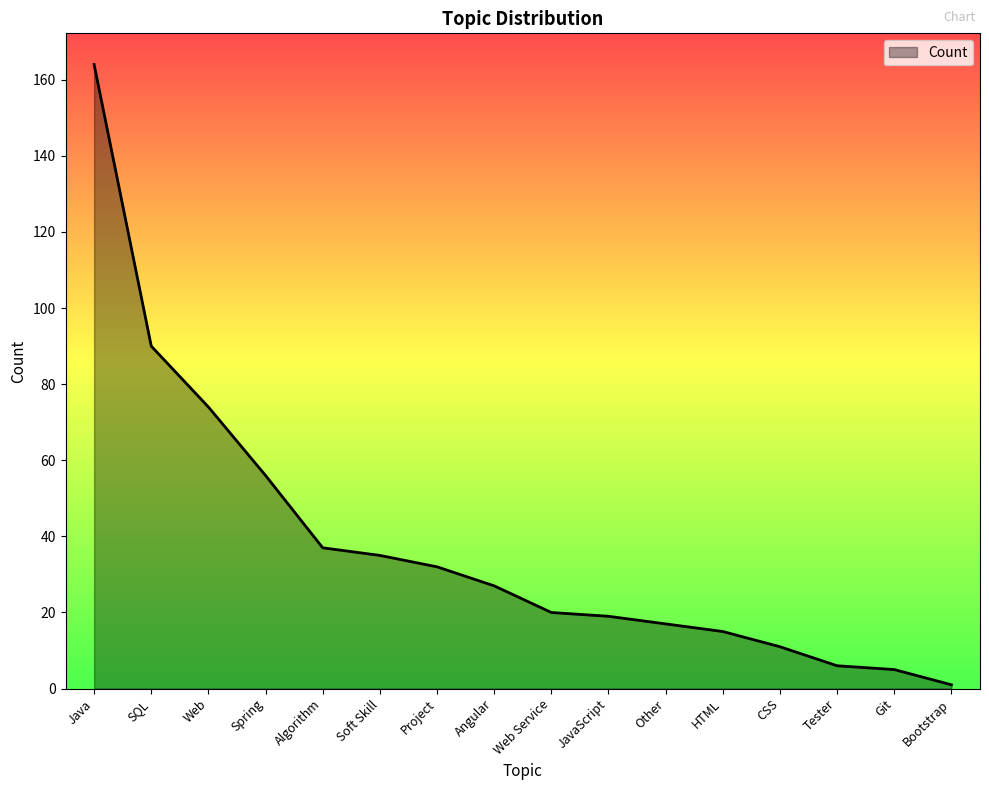

How many lines are shown in the chart?

1